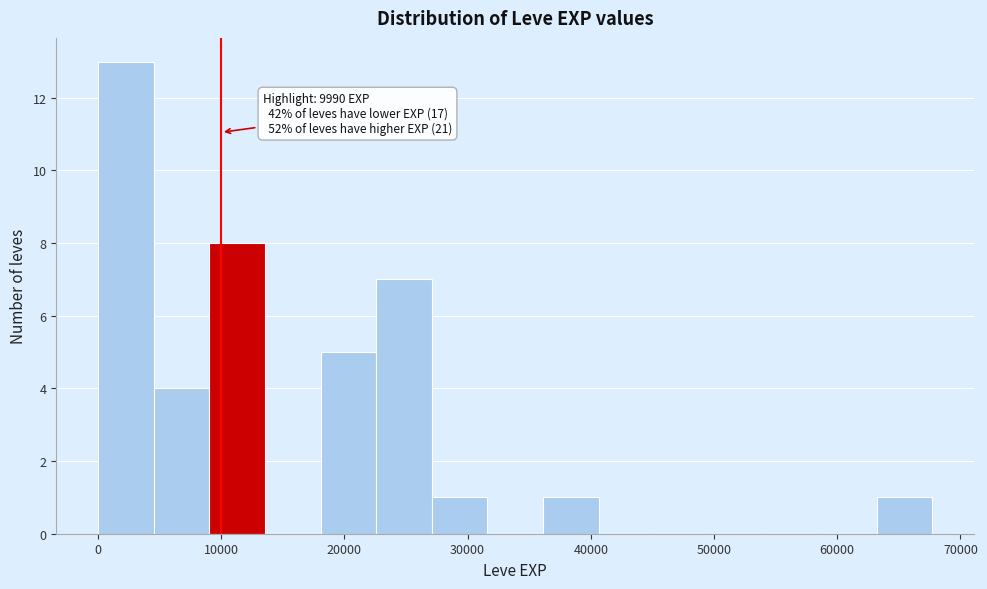

Which range on the x-axis has the tallest bar?

0 to 5000